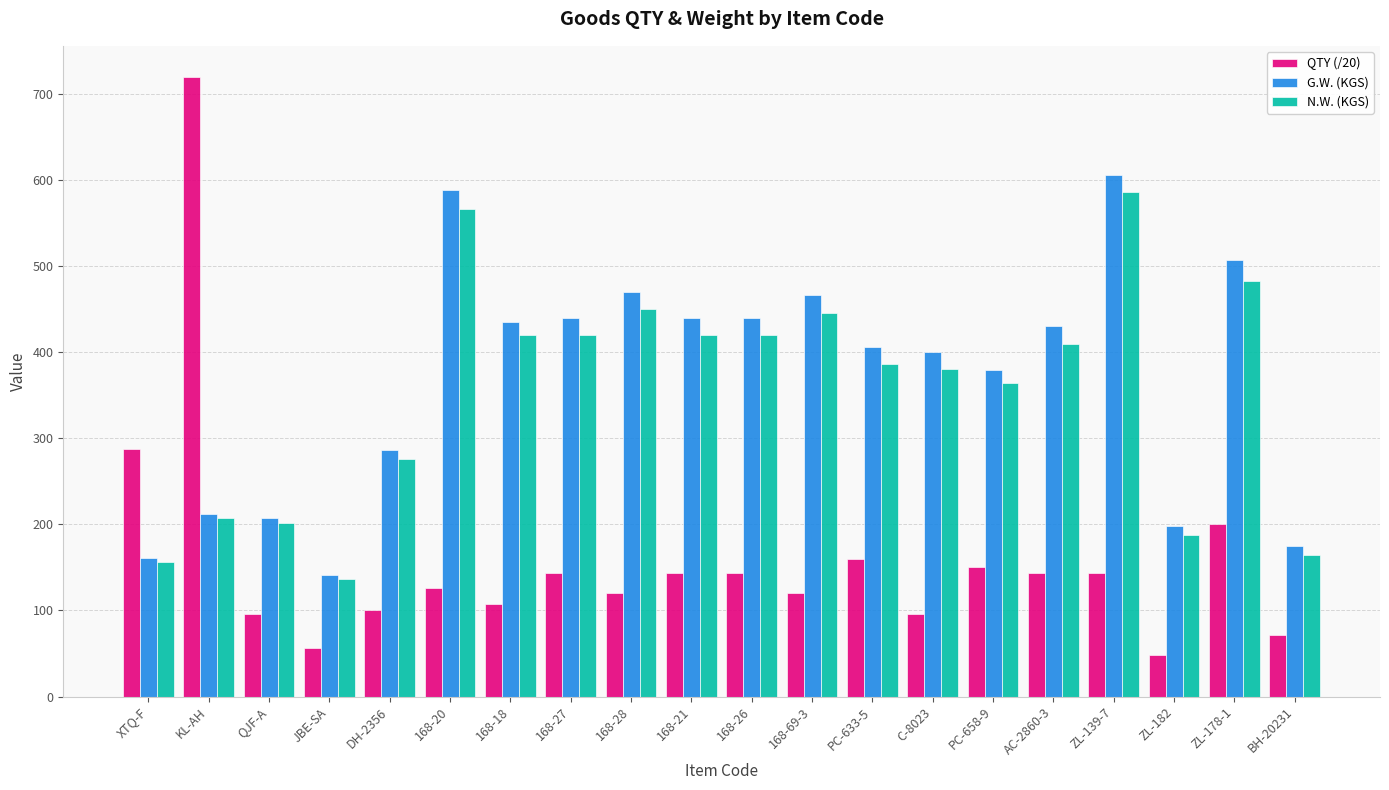

How many bars are there in each group?

3